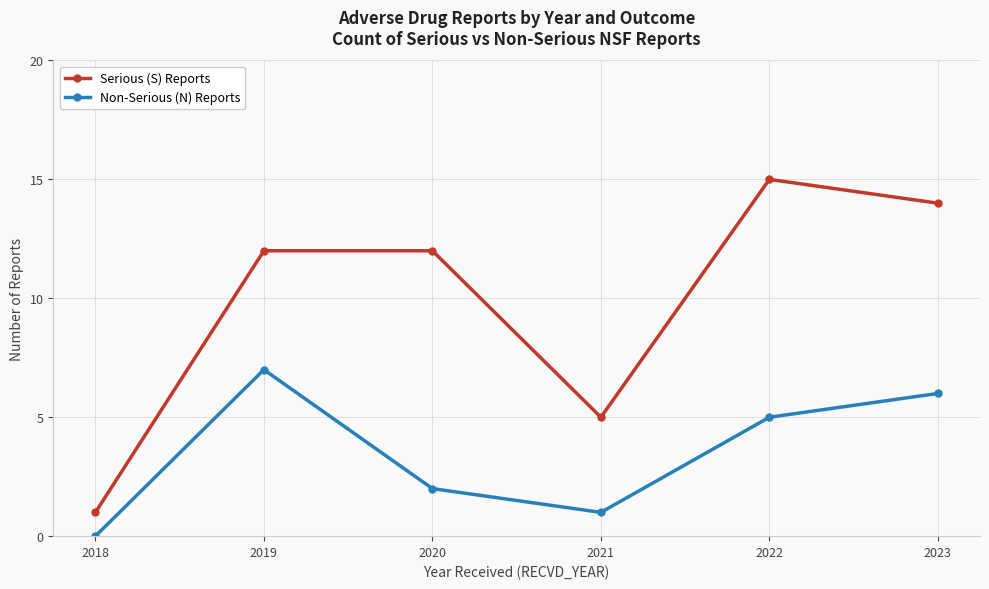

What is the average value of the Non-Serious (N) Reports series?

4